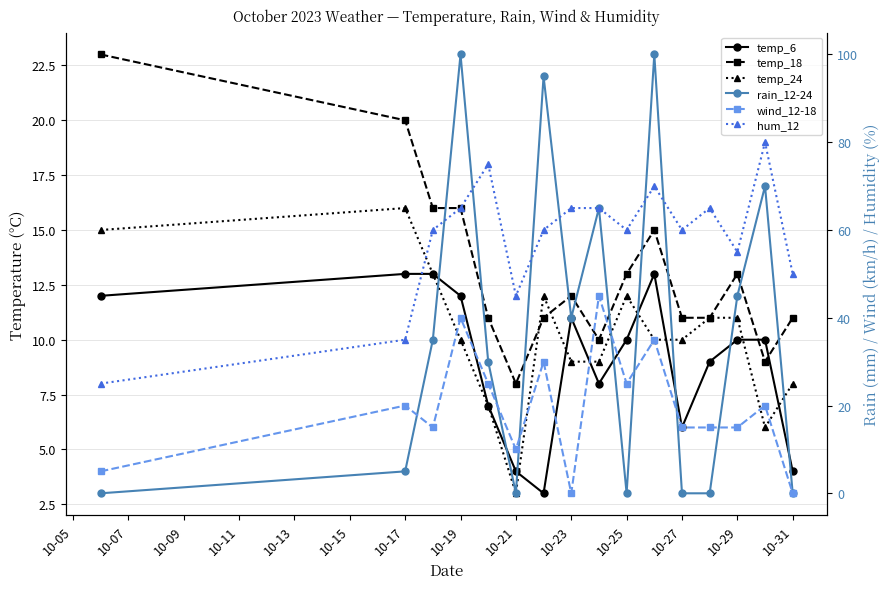

Does the chart display data point markers on the line(s)?

Yes